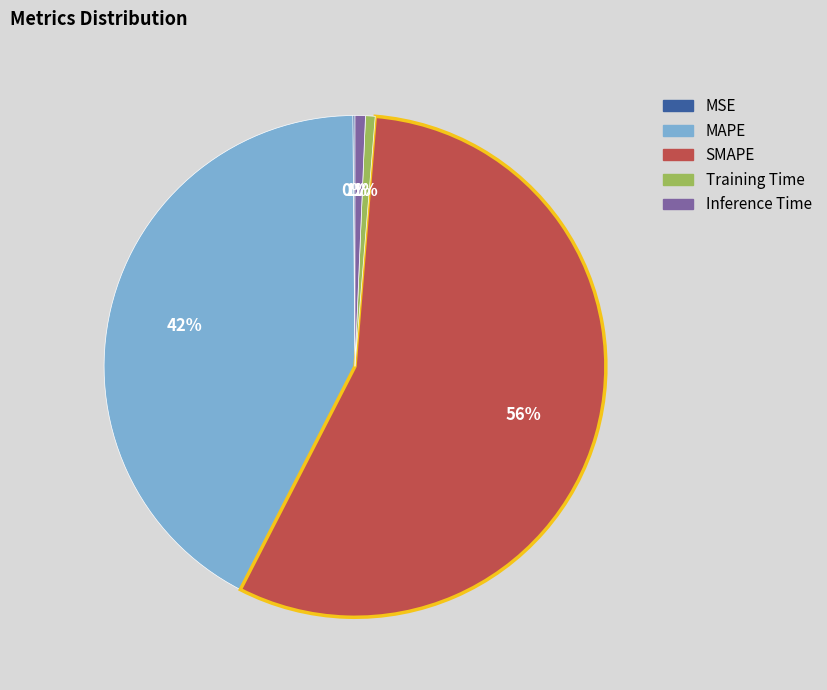

Which slice is the largest?

SMAPE